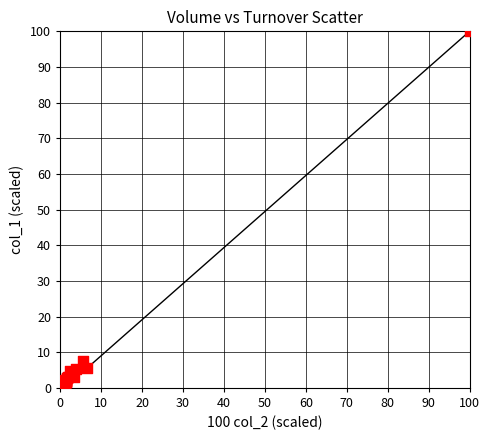

What Y value in the scatter plot is closest to 50?

7.5